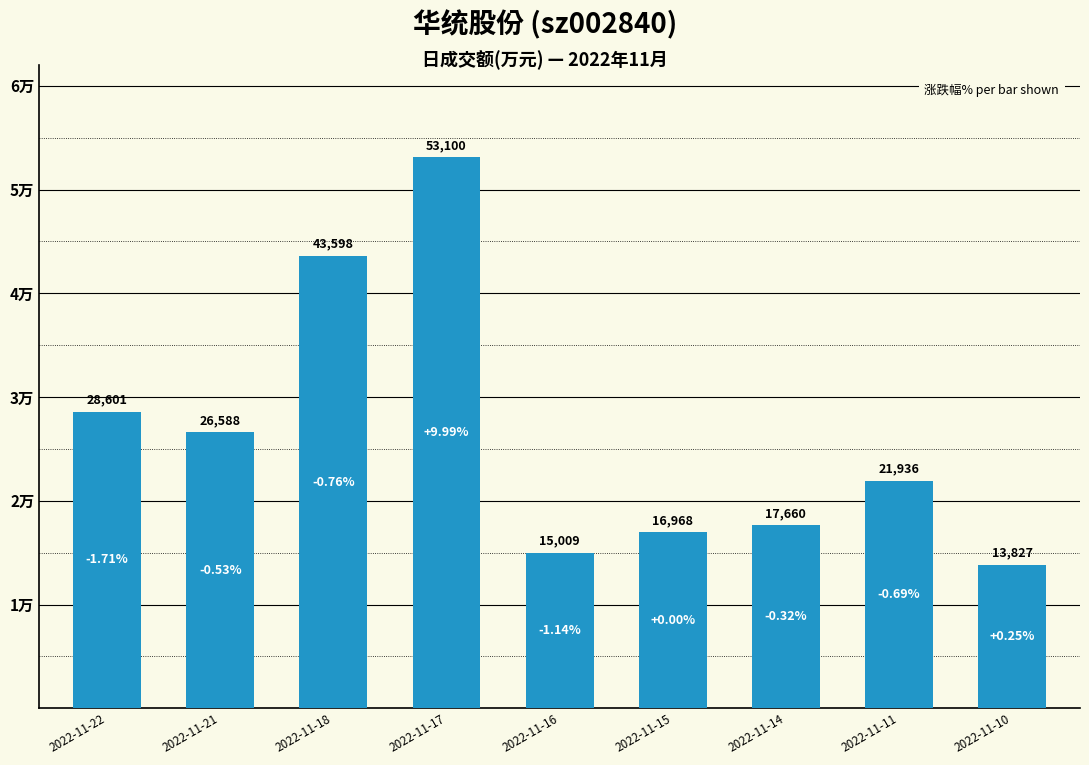

What is the value of the 8th bar from the left?

21936